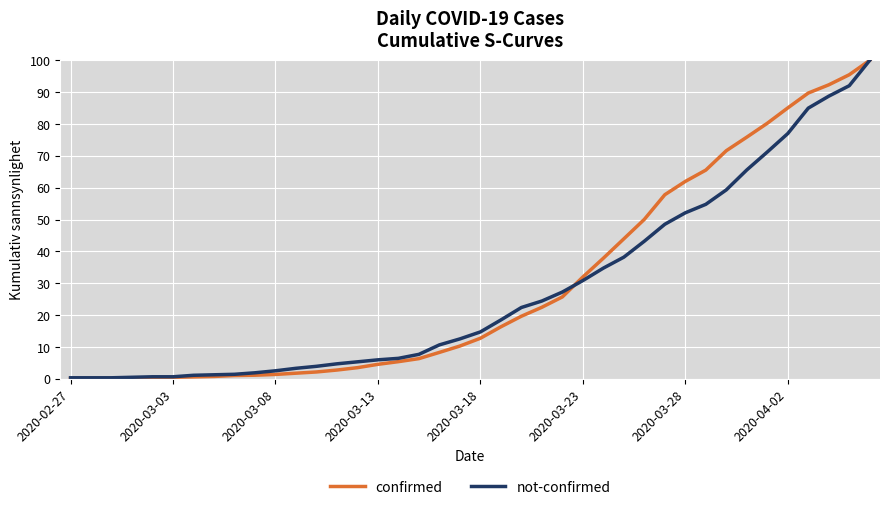

What is the maximum value for not-confirmed?

100.0